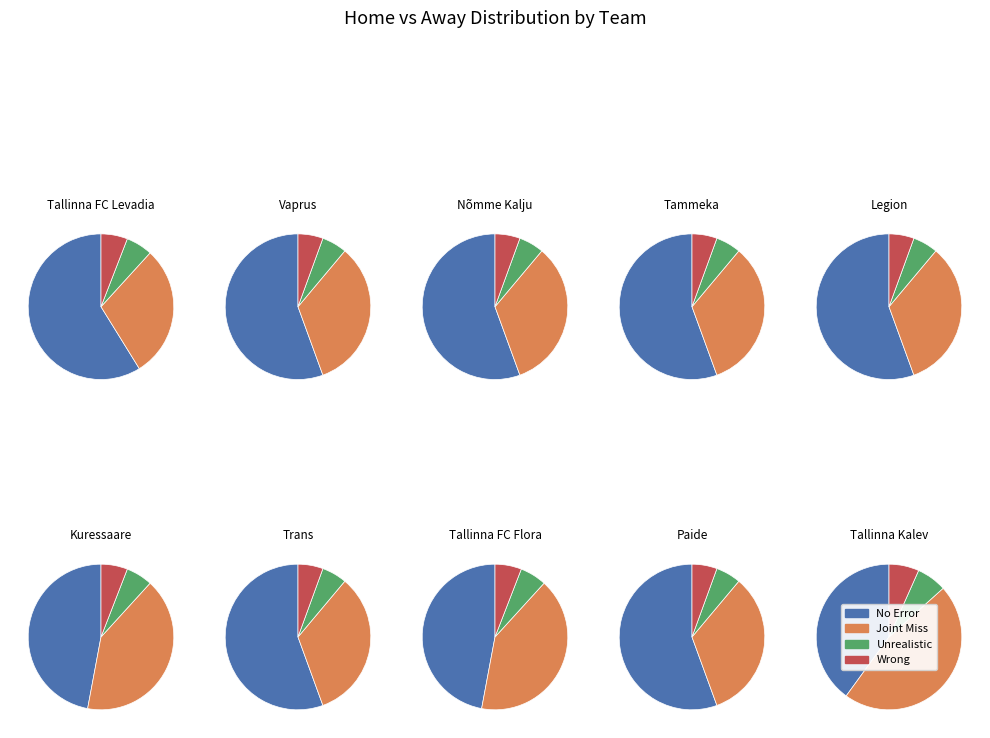

What percentage is the 4 slice, to the nearest percent?

11%